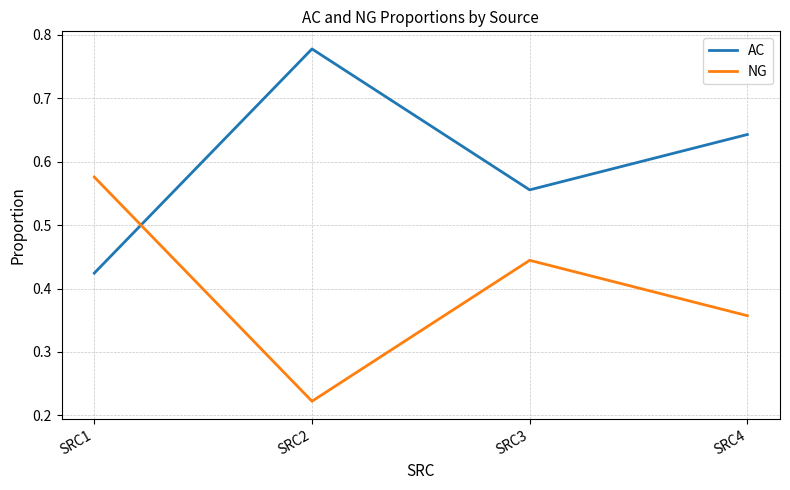

What is the sum of the AC values at SRC3 and SRC2?

1.3